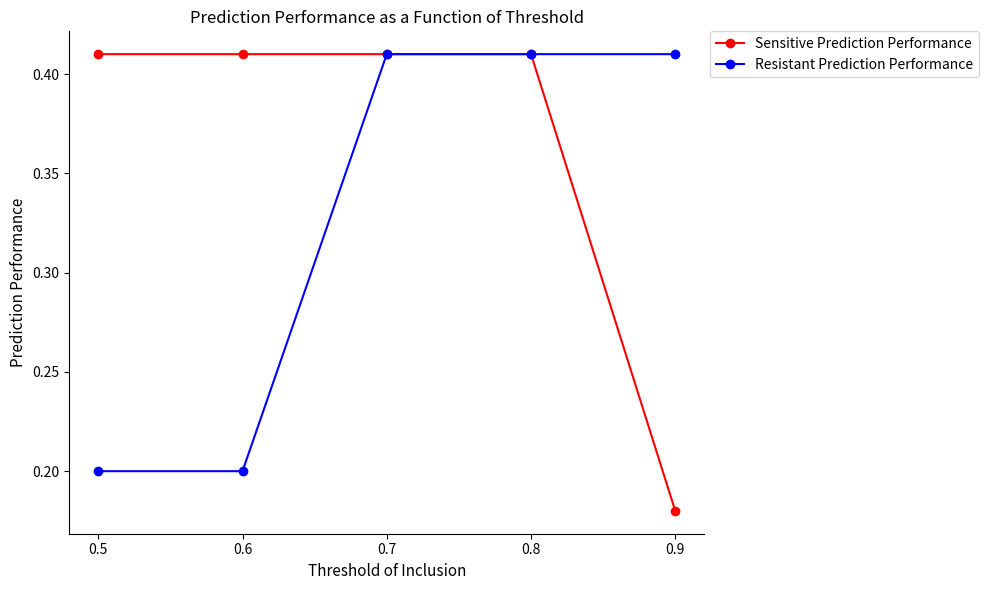

Where is Sensitive Prediction Performance nearest to the value 0?

0.9